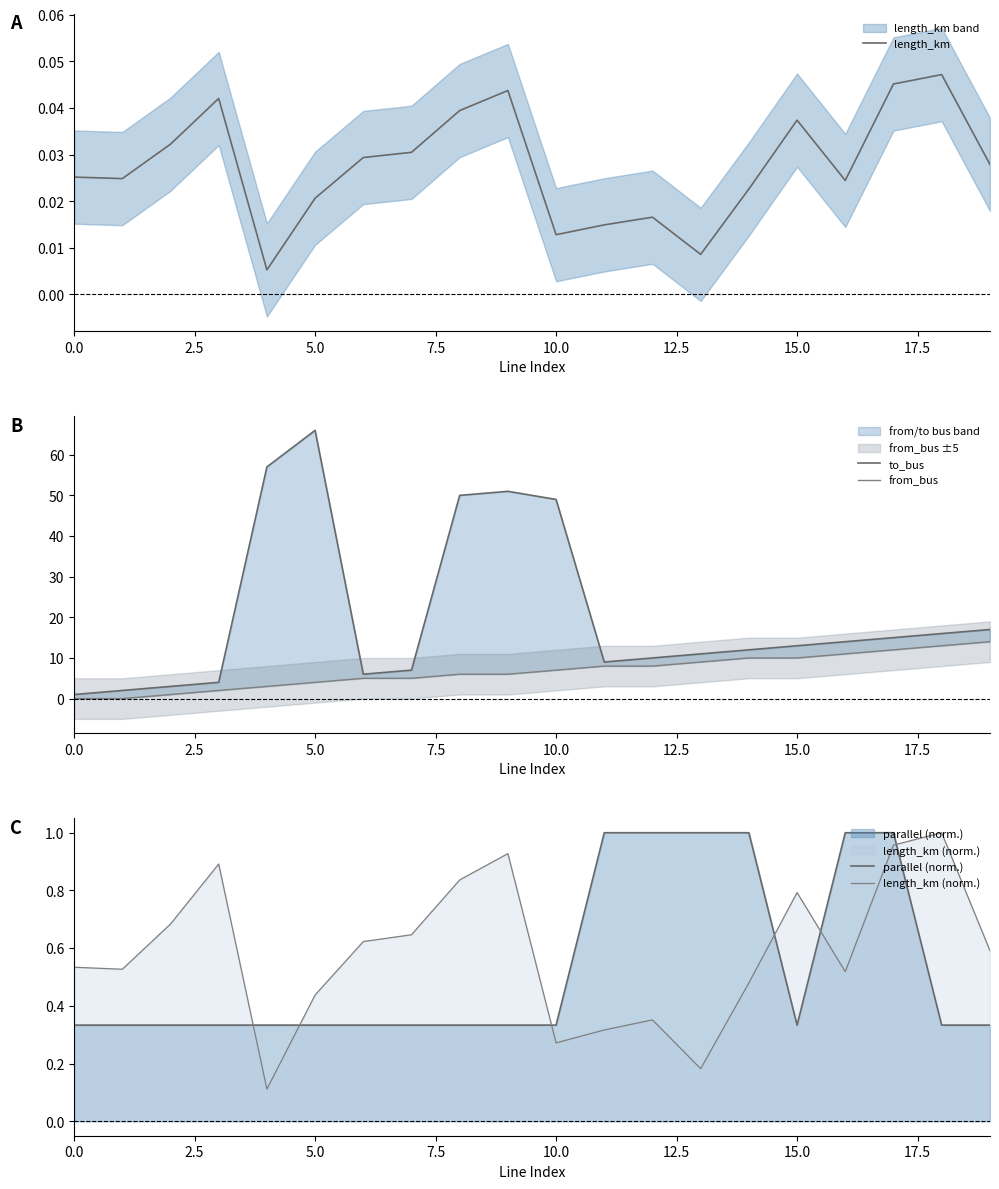

What is the sum of the length_km (norm.) values at 7.5 and 9?

1.8